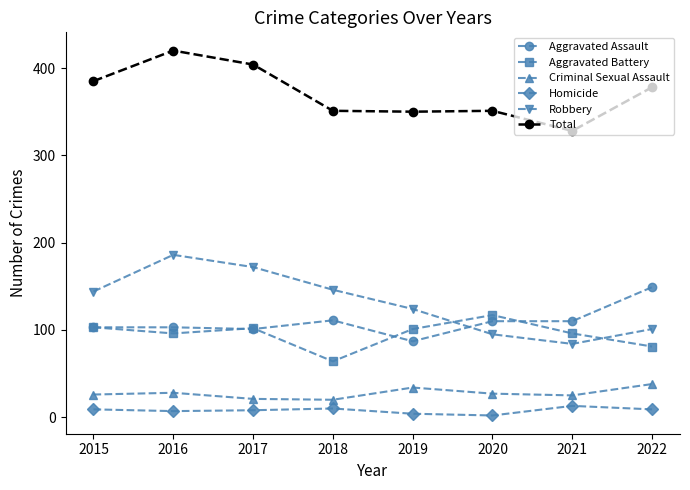

The Criminal Sexual Assault series shows 26 at 2015. True or false?

True